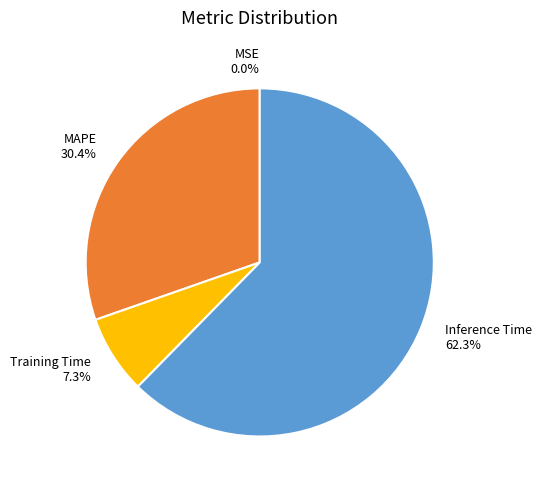

Is the sum of MAPE 30.4% and Training Time 7.3% greater than half?

No